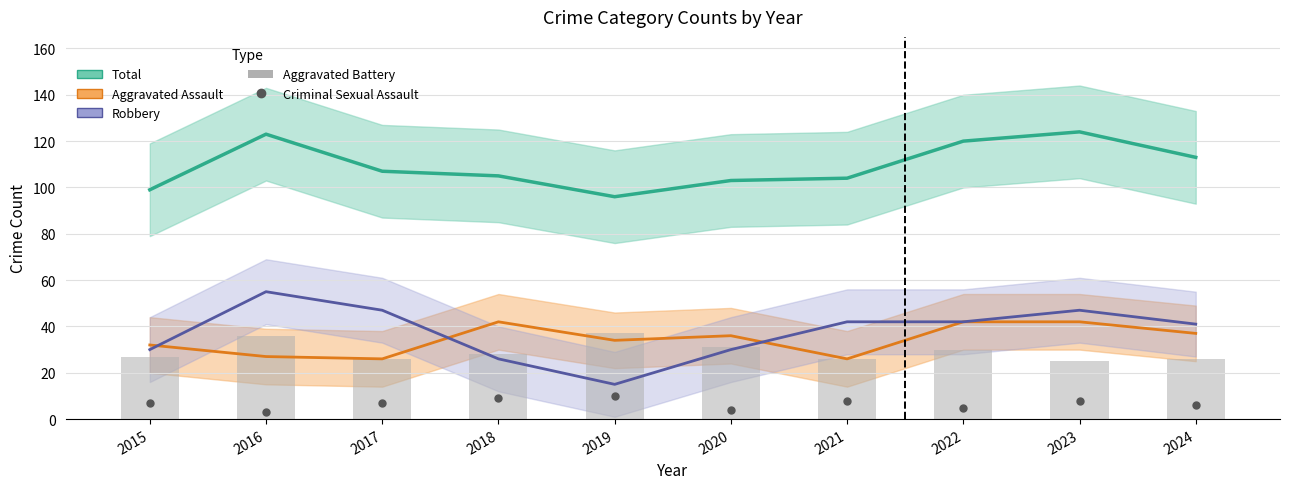

Which category has the lowest value across all series?

2016